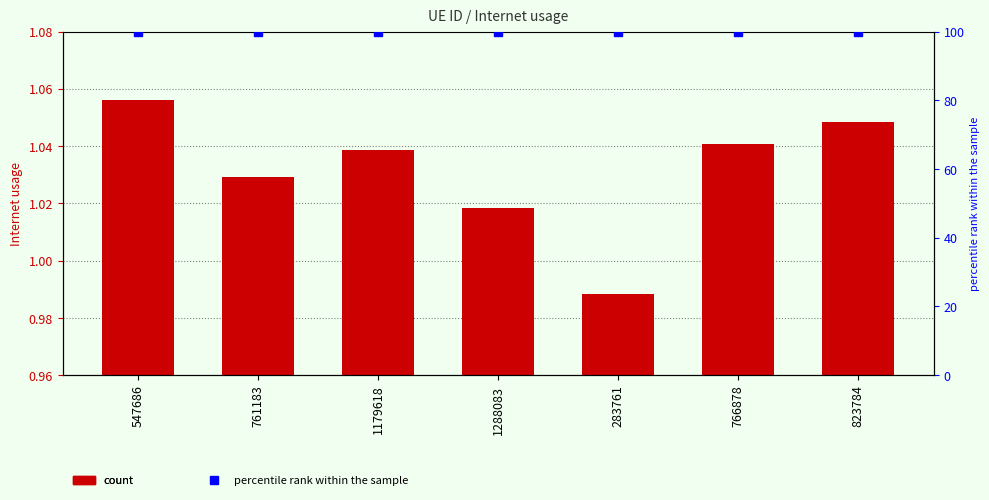

Which series reaches the maximum Y coordinate?

percentile rank within the sample